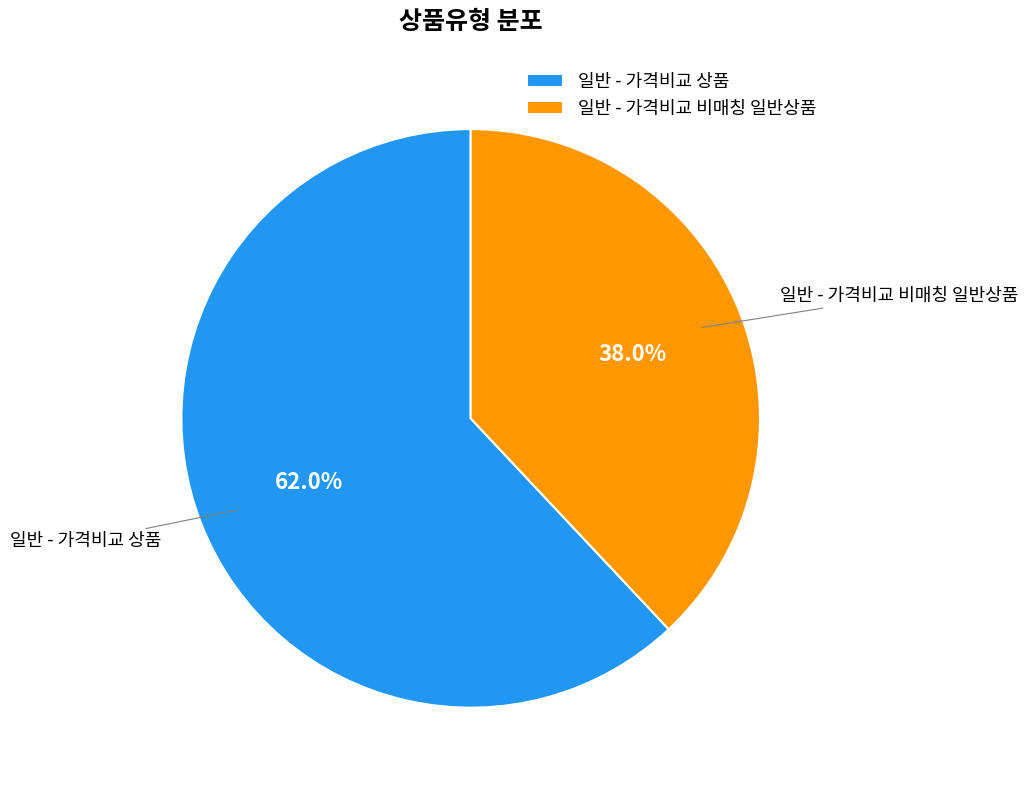

To the nearest percent, what is the difference between the 일반 - 가격비교 비매칭 일반상품 and 일반 - 가격비교 상품 slice percentages?

24%